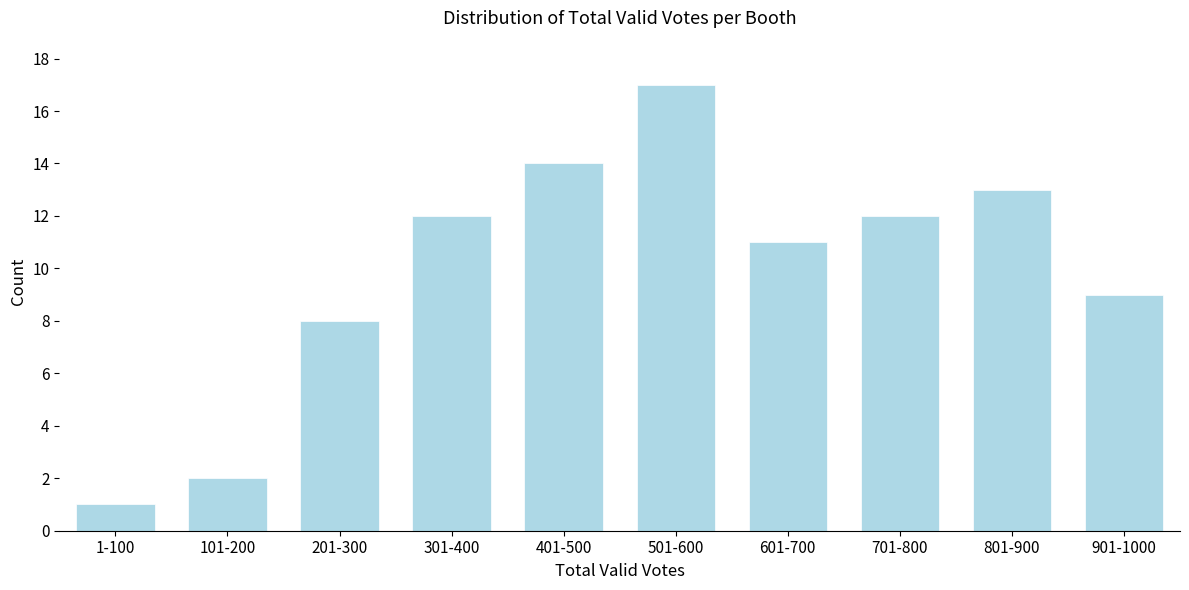

Reading right to left, extract all data points from this chart.

901-1000=9	801-900=13	701-800=12	601-700=11	501-600=17	401-500=14	301-400=12	201-300=8	101-200=2	1-100=1